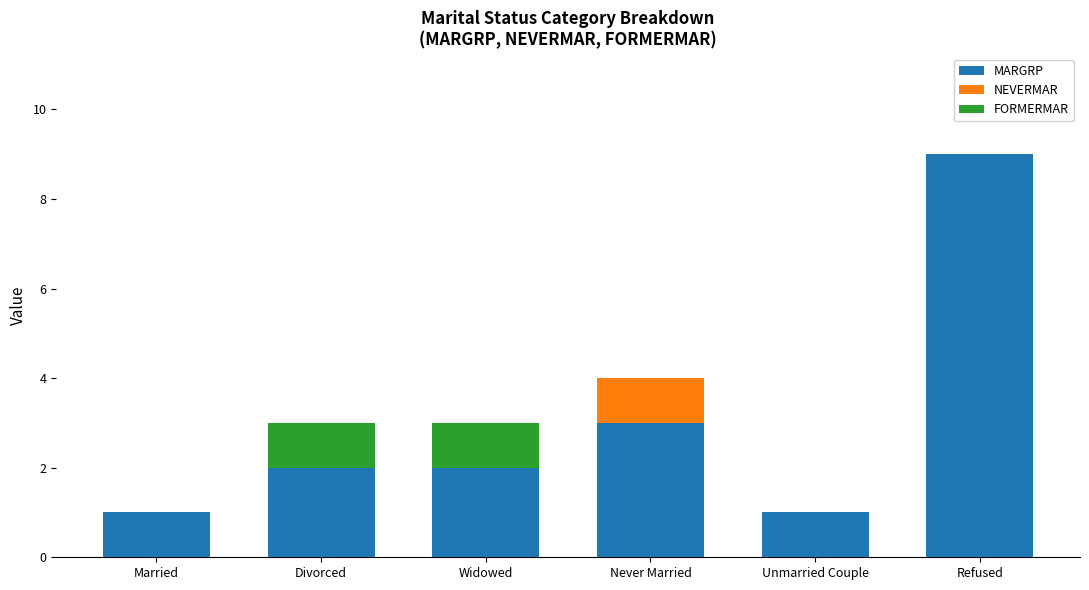

The MARGRP series shows 1 at Unmarried Couple. True or false?

True